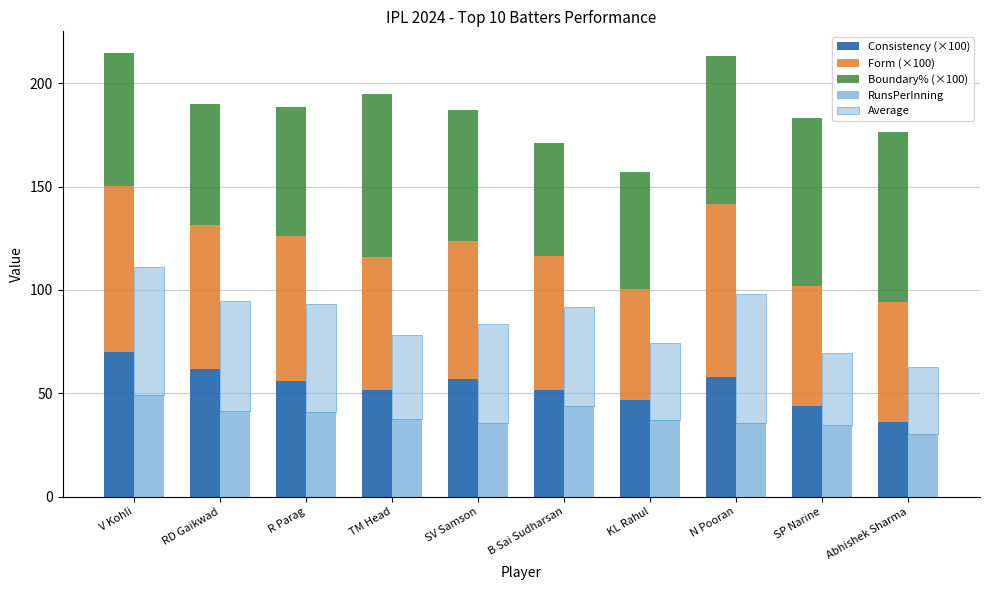

What is the sum of the Boundary% (×100) values at R Parag and SP Narine?

144.0